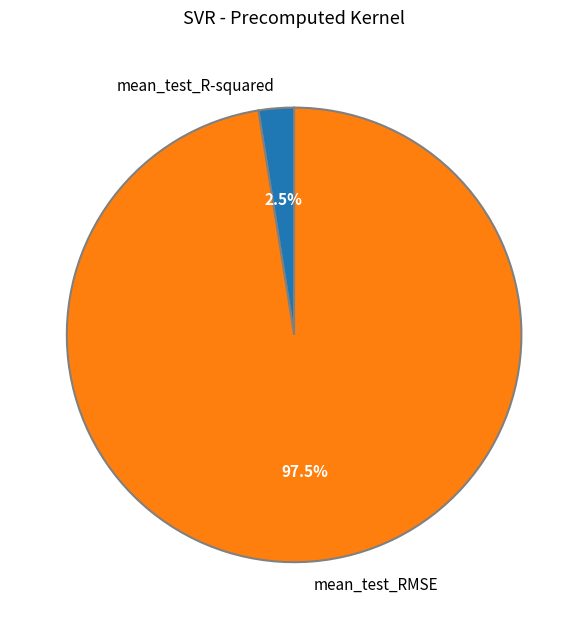

Between mean_test_R-squared and mean_test_RMSE, which is larger?

mean_test_RMSE